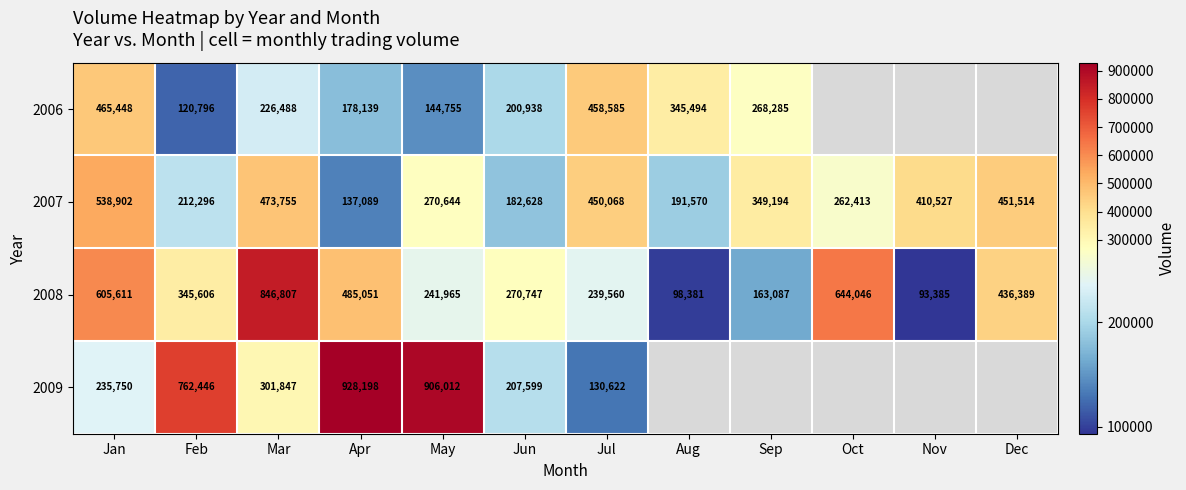

Is it true that 2007 equals 120747 at Feb?

False